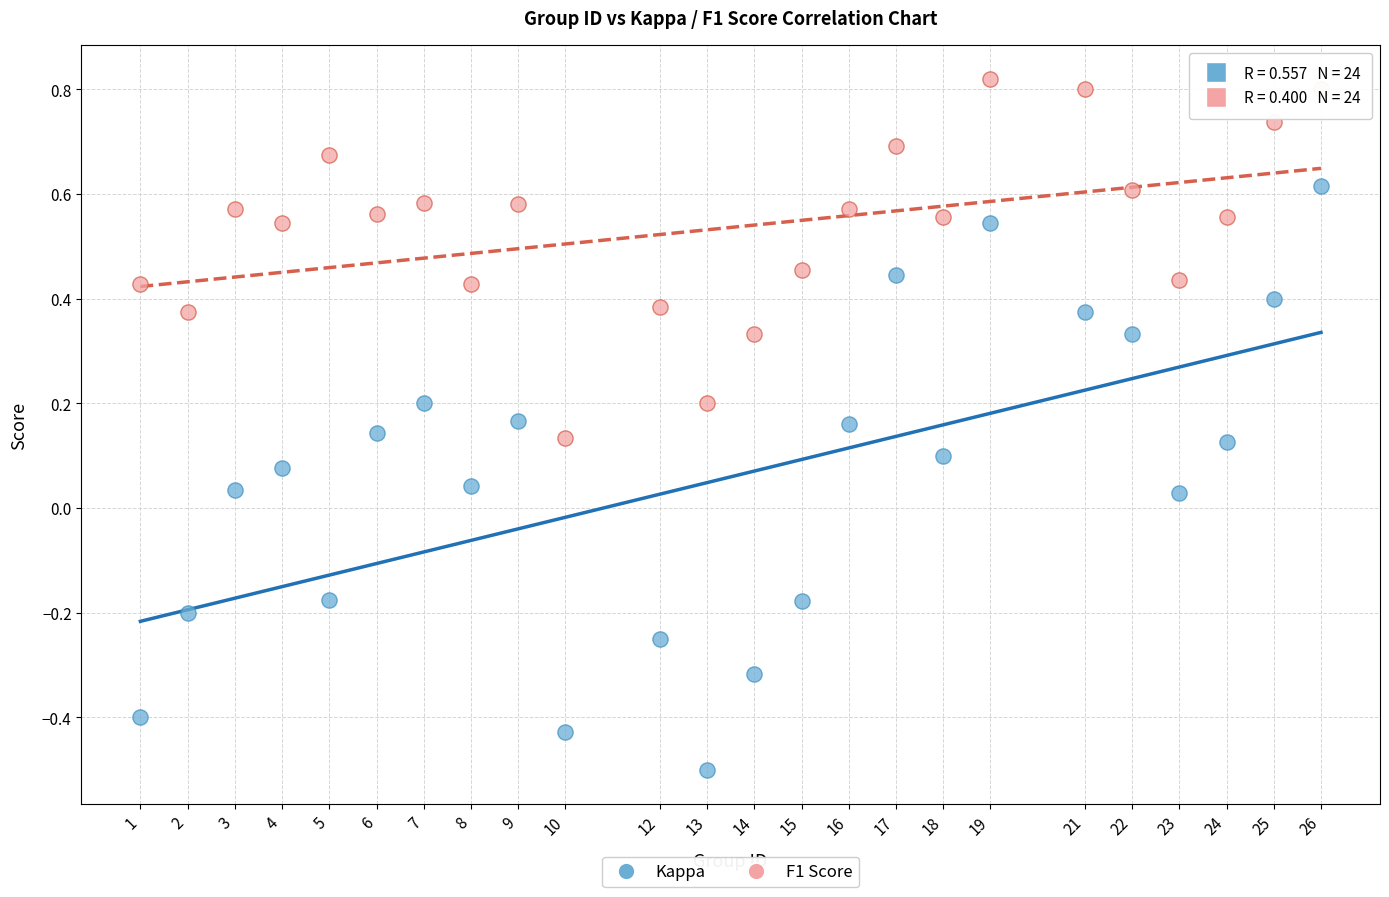

Across all data points, what is the range of Y values (max minus min)?

1.3